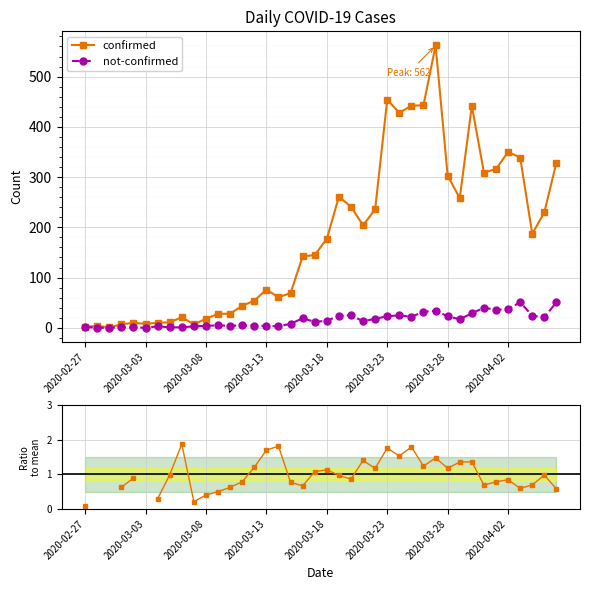

True or false: not-confirmed has more than 1 points higher than both neighbors.

True